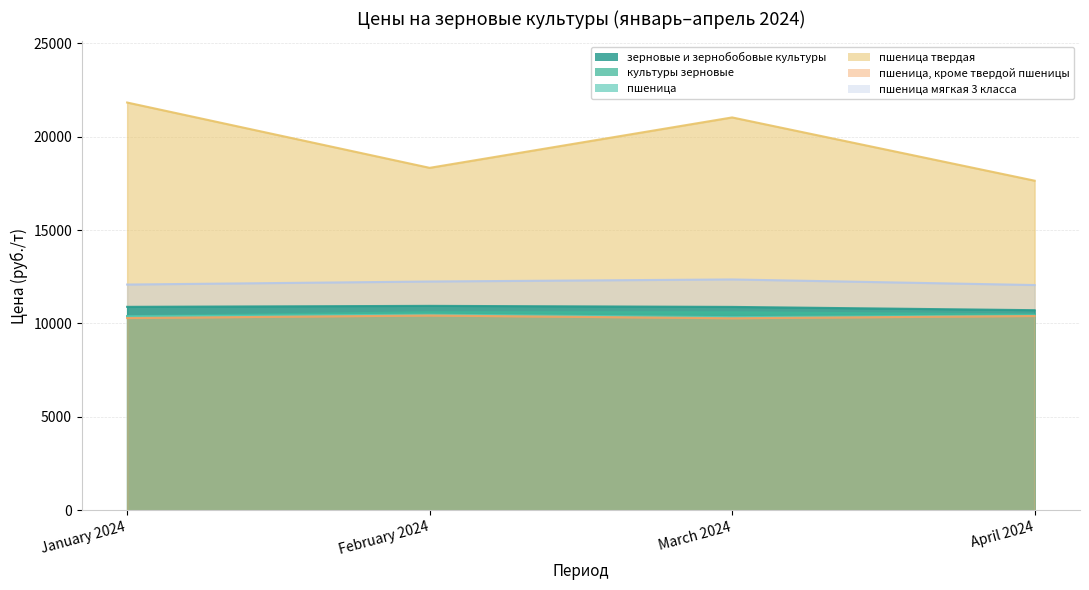

True or false: пшеница твердая and пшеница intersect in this chart.

False